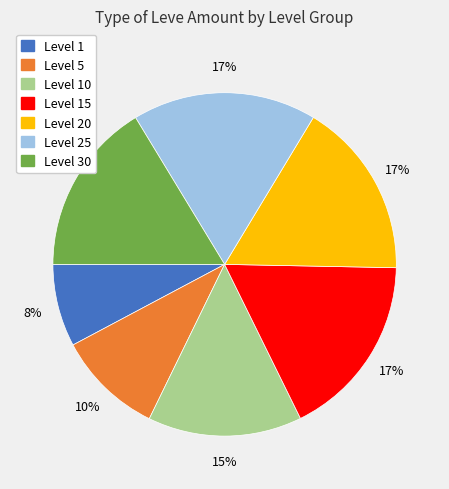

To the nearest percent, what is the average slice percentage?

14%